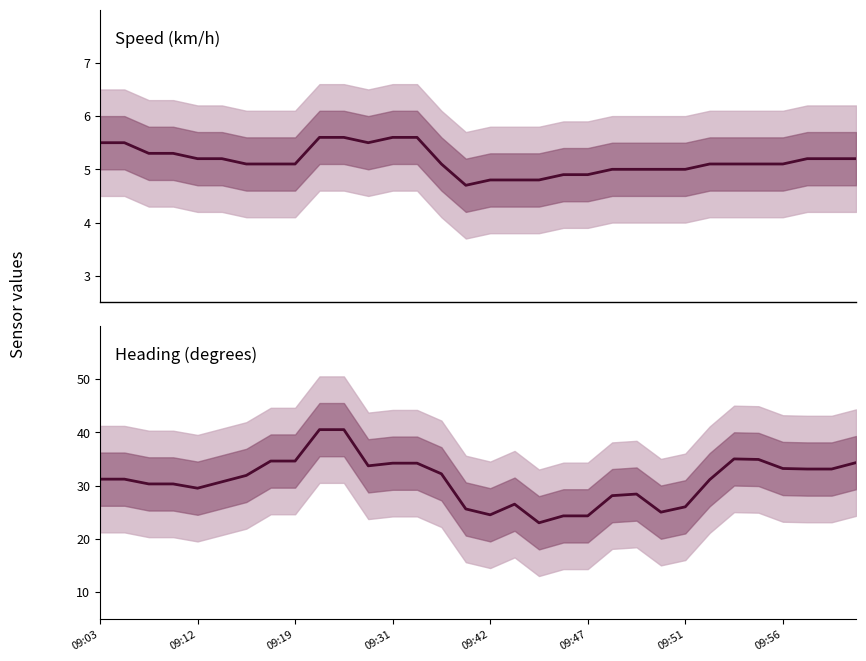

Is it true that Speed equals 4.8 at 09:42?

True